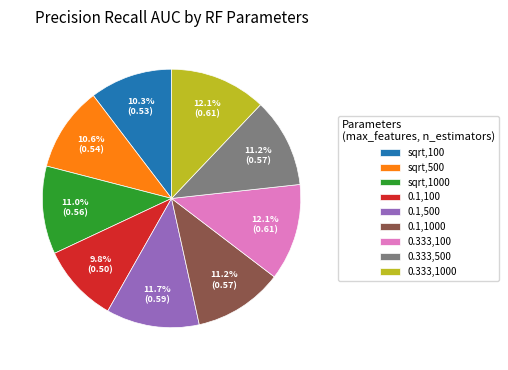

Between sqrt,1000 and 0.333,100, which is larger?

0.333,100